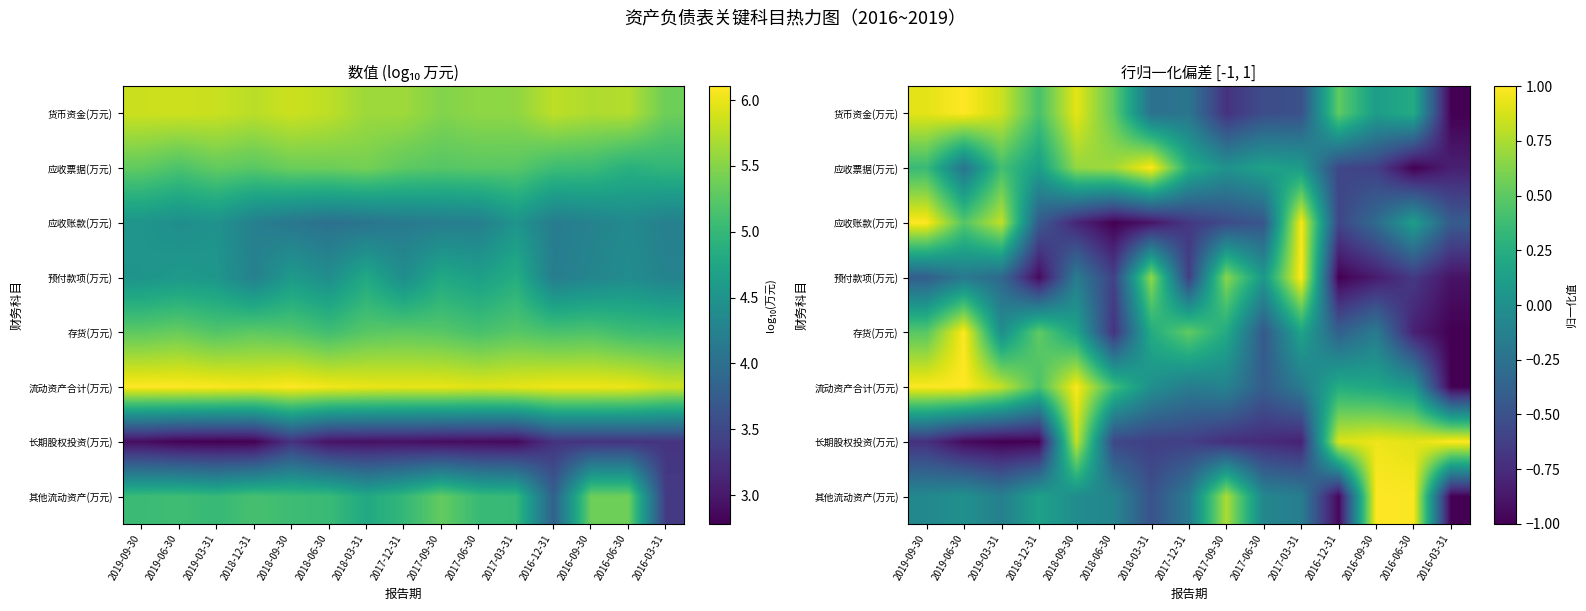

Which label corresponds to the smallest value in the chart?

2016-03-31